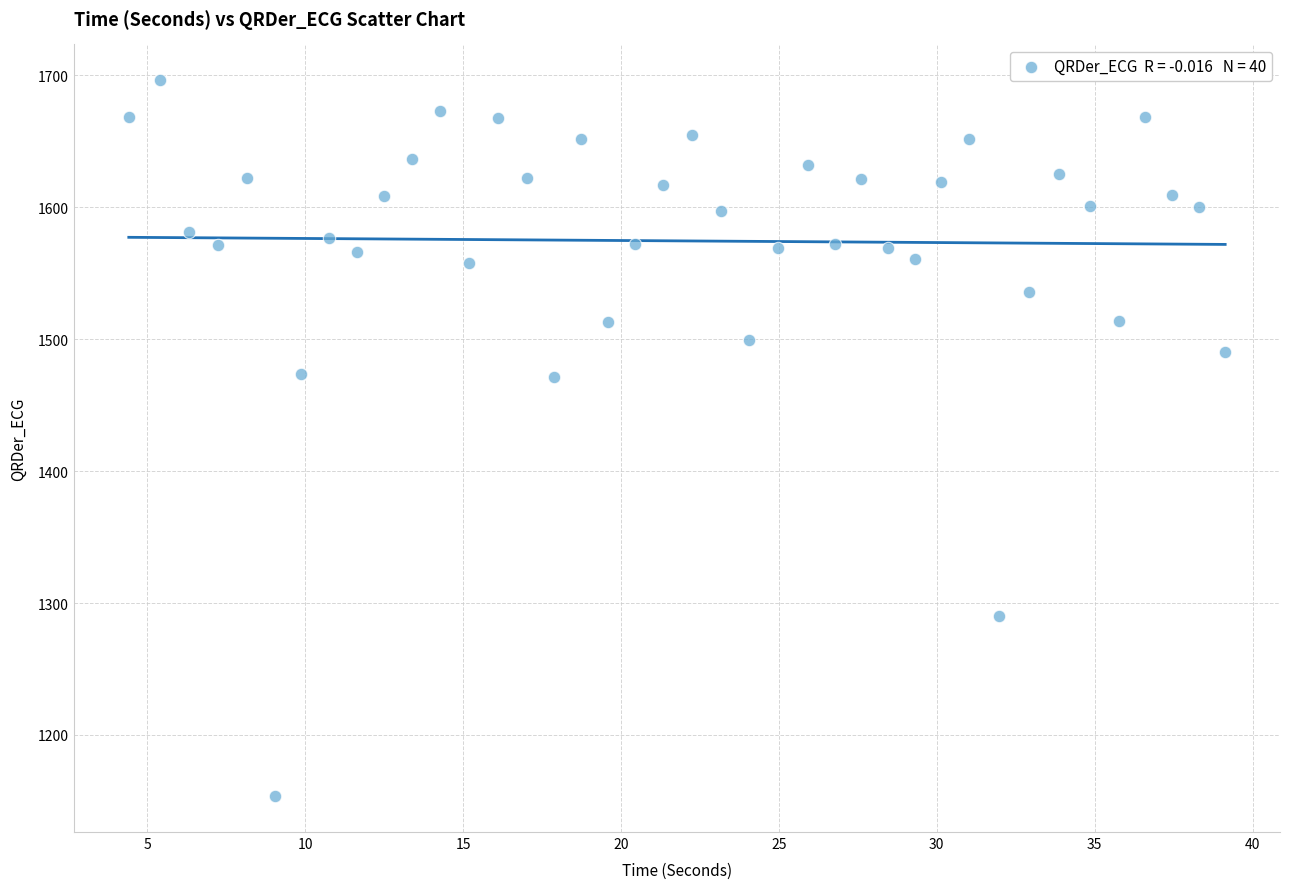

What is the range of Y values (max minus min)?

542.7